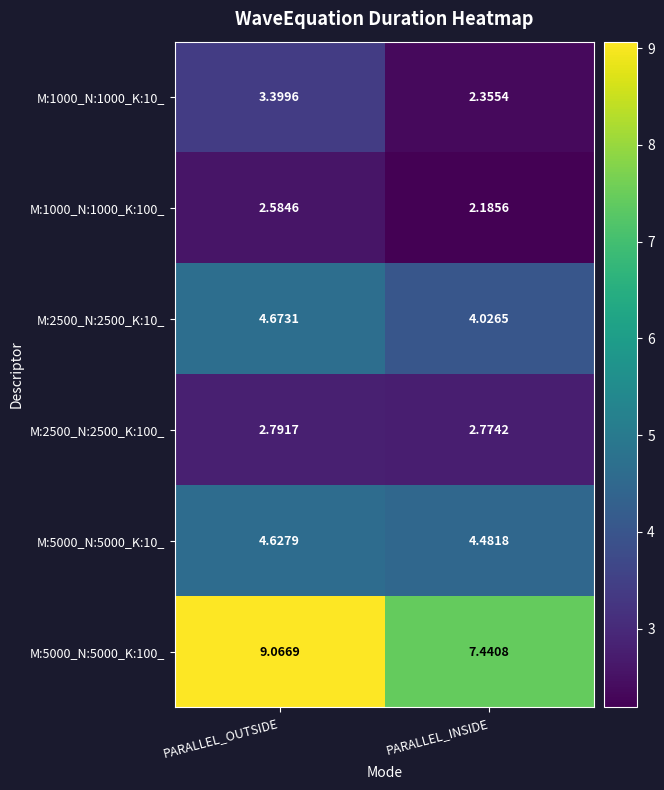

At which category does the chart reach its minimum across all series?

PARALLEL_INSIDE